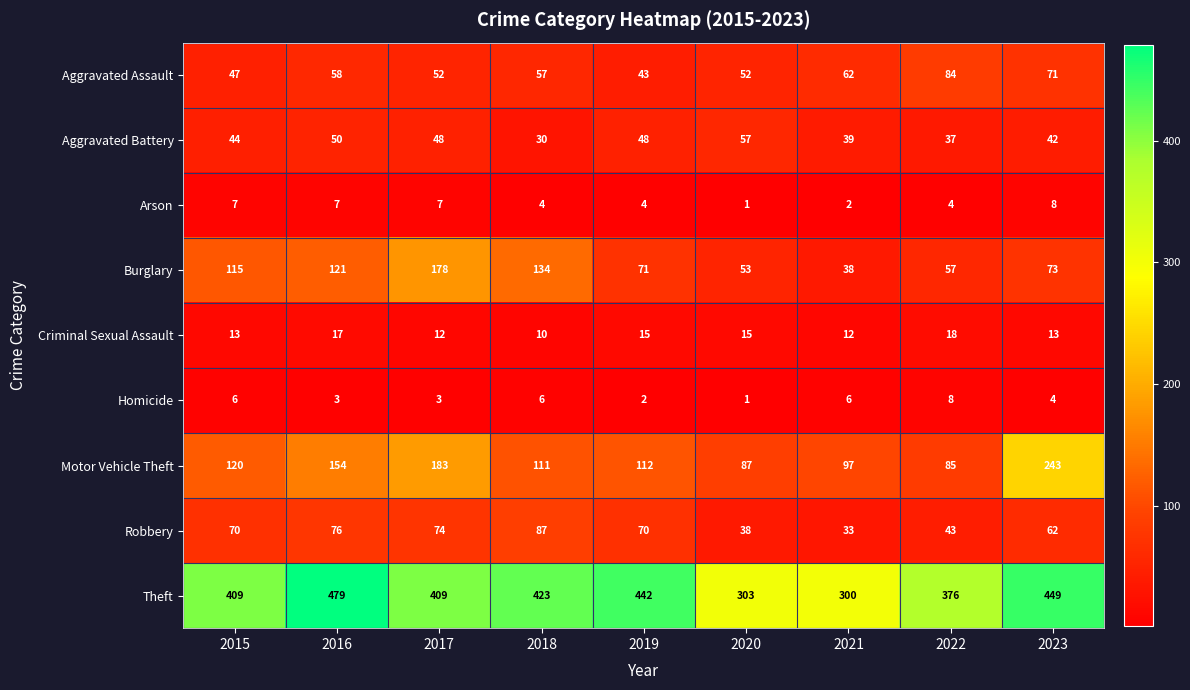

True or false: Criminal Sexual Assault has a value of 20 at 2017.

False